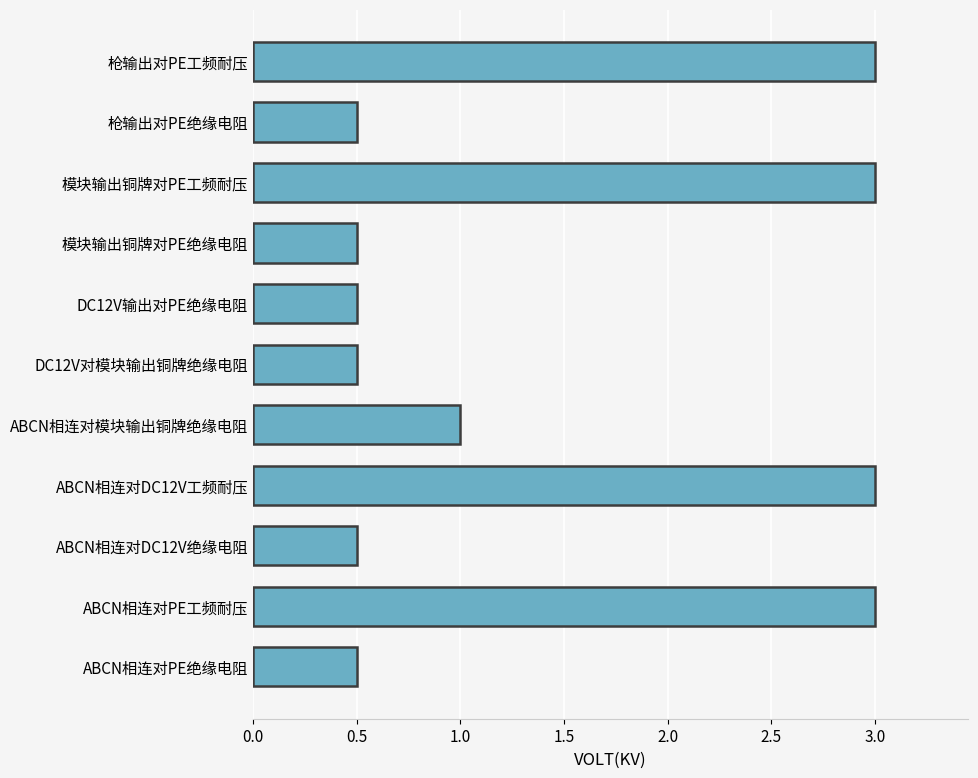

What is the difference between the second highest and second lowest values?

2.5